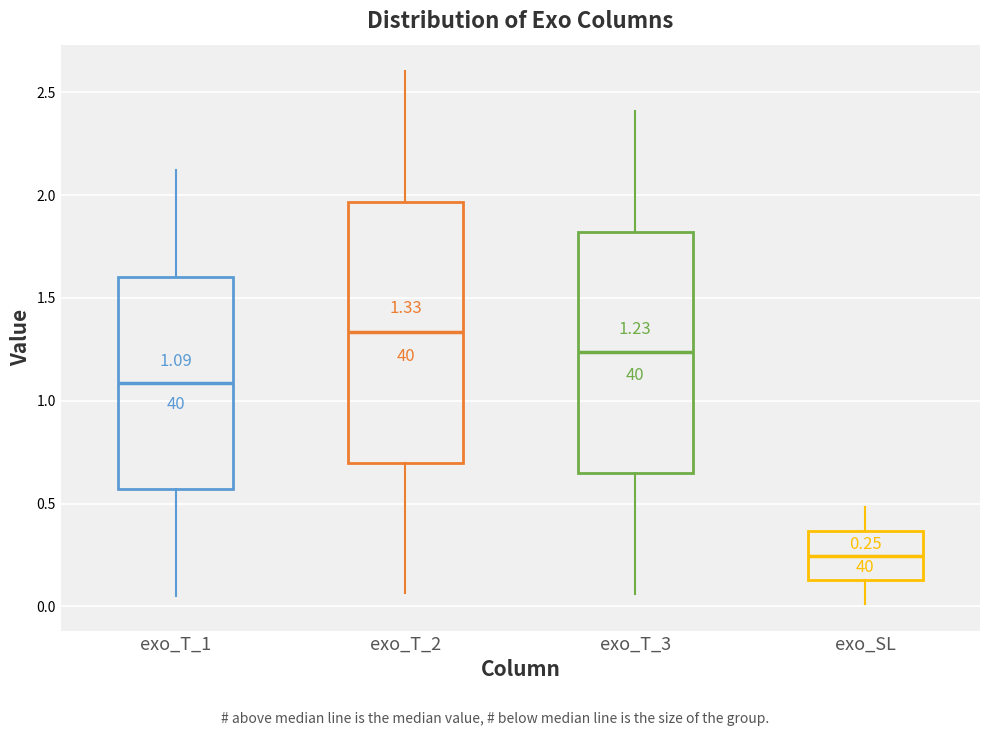

Which box has the lowest median line?

exo_SL